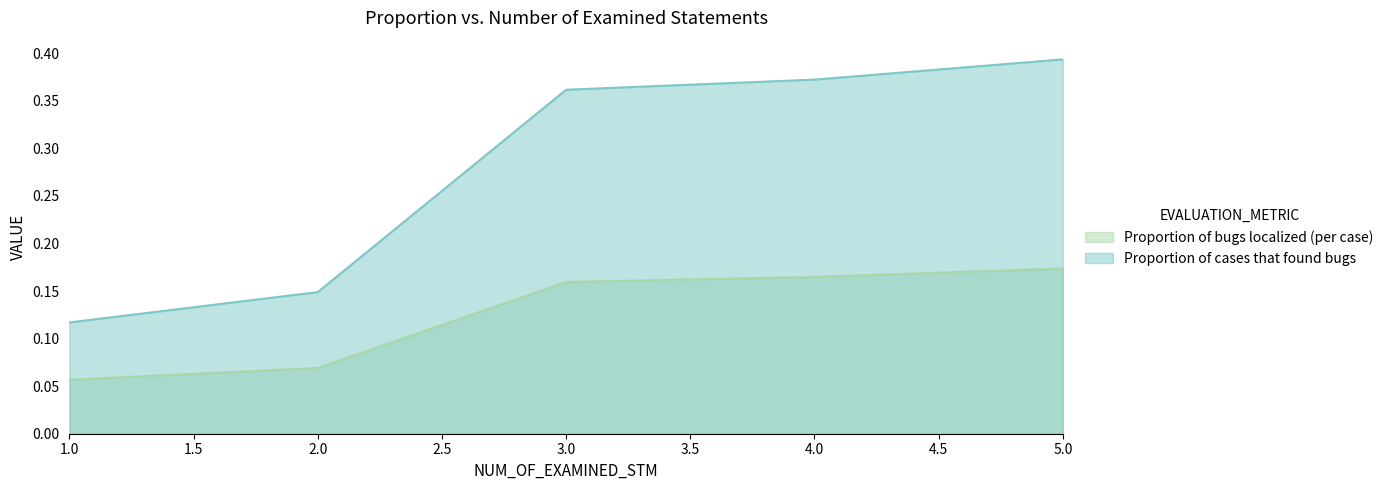

Which series has the largest range (max minus min)?

Proportion of cases that found bugs